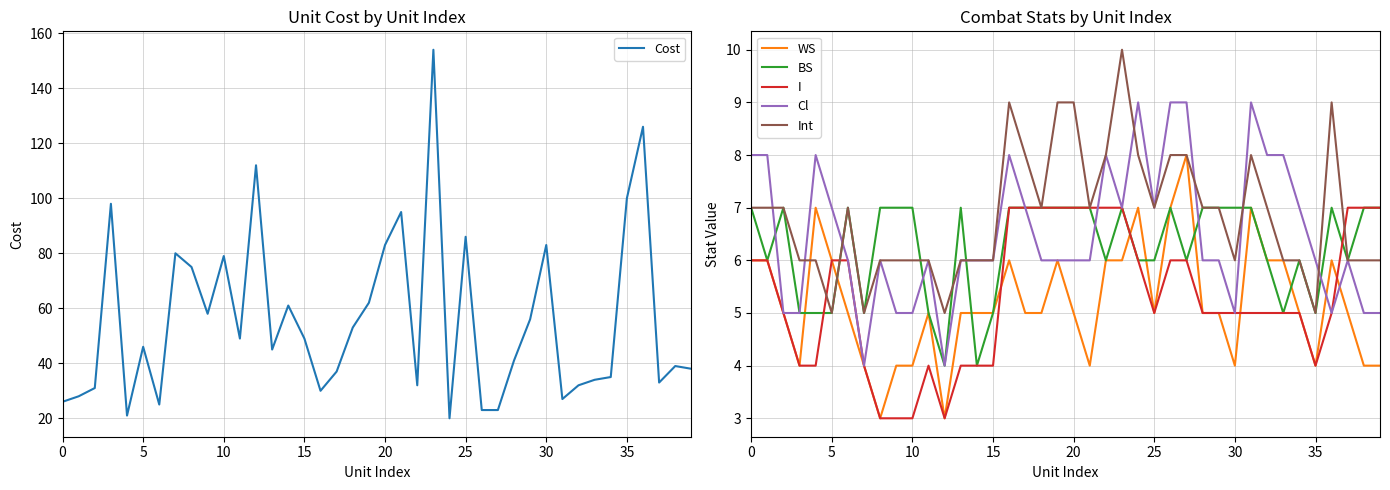

What are all the series names shown in the legend?

Cost, WS, BS, I, Cl, Int